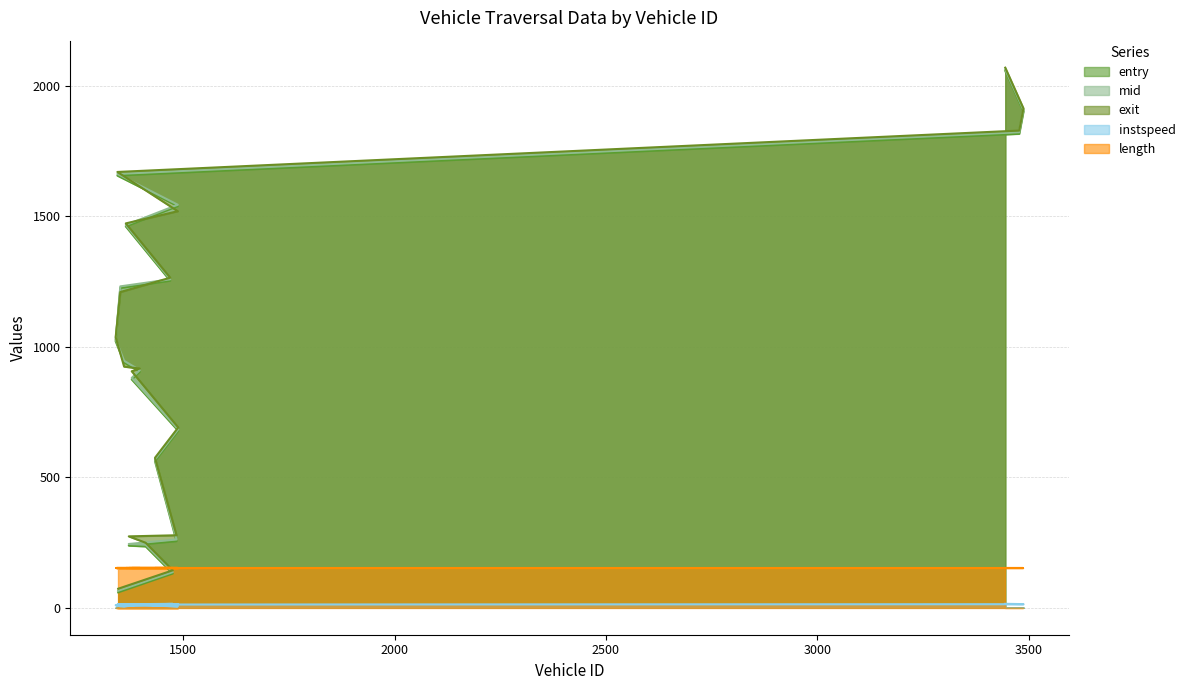

What is the lowest value of the length series?

153.2